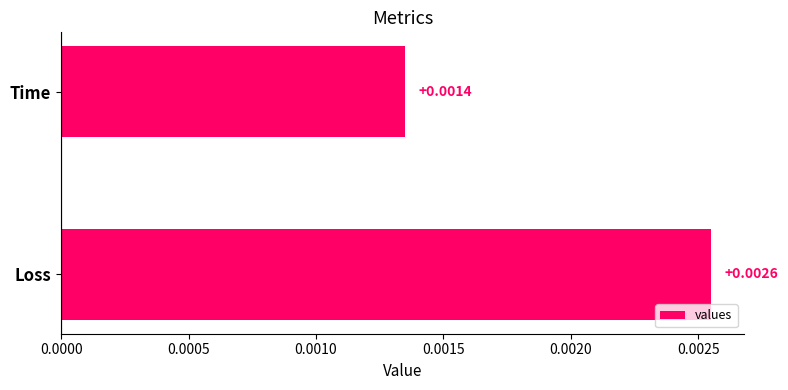

Rank the categories by value from lowest to highest.

Time, Loss